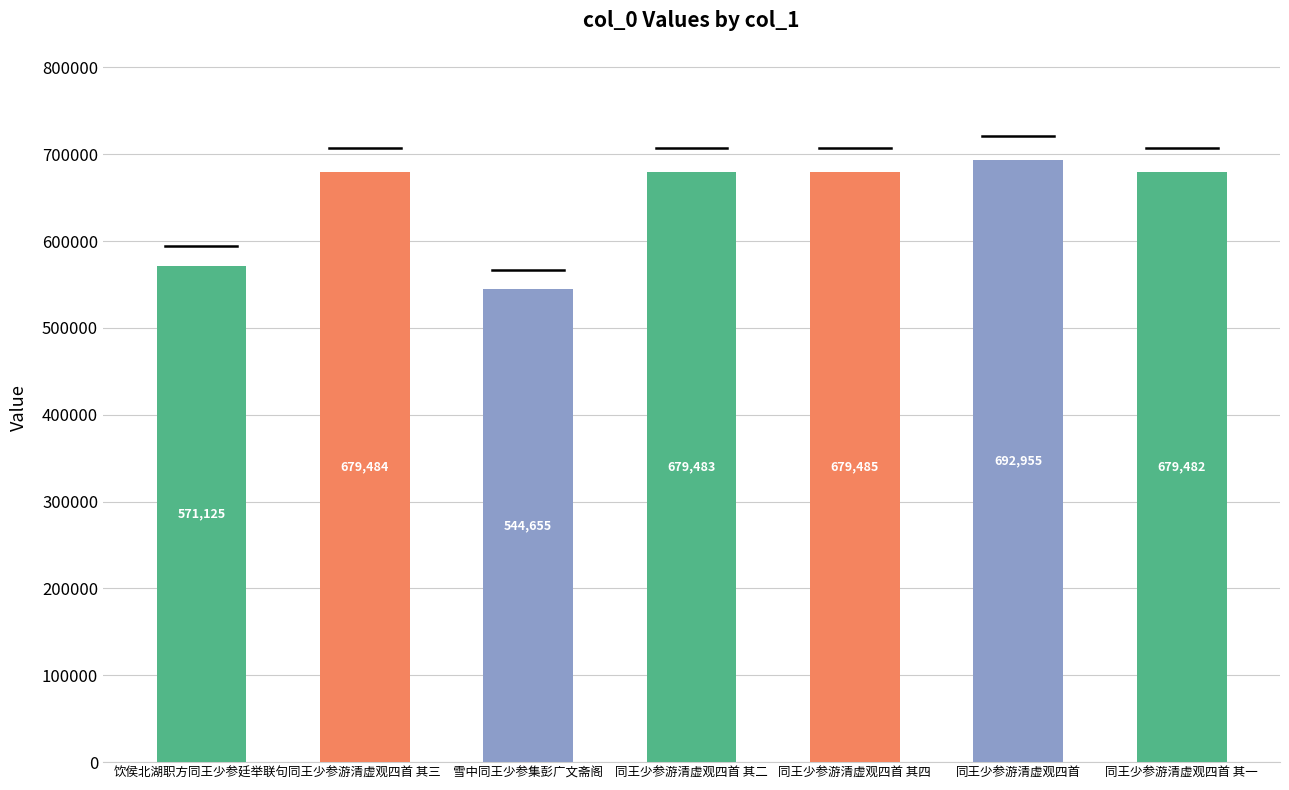

Which category has the lowest value across all series?

雪中同王少参集彭广文斋阁